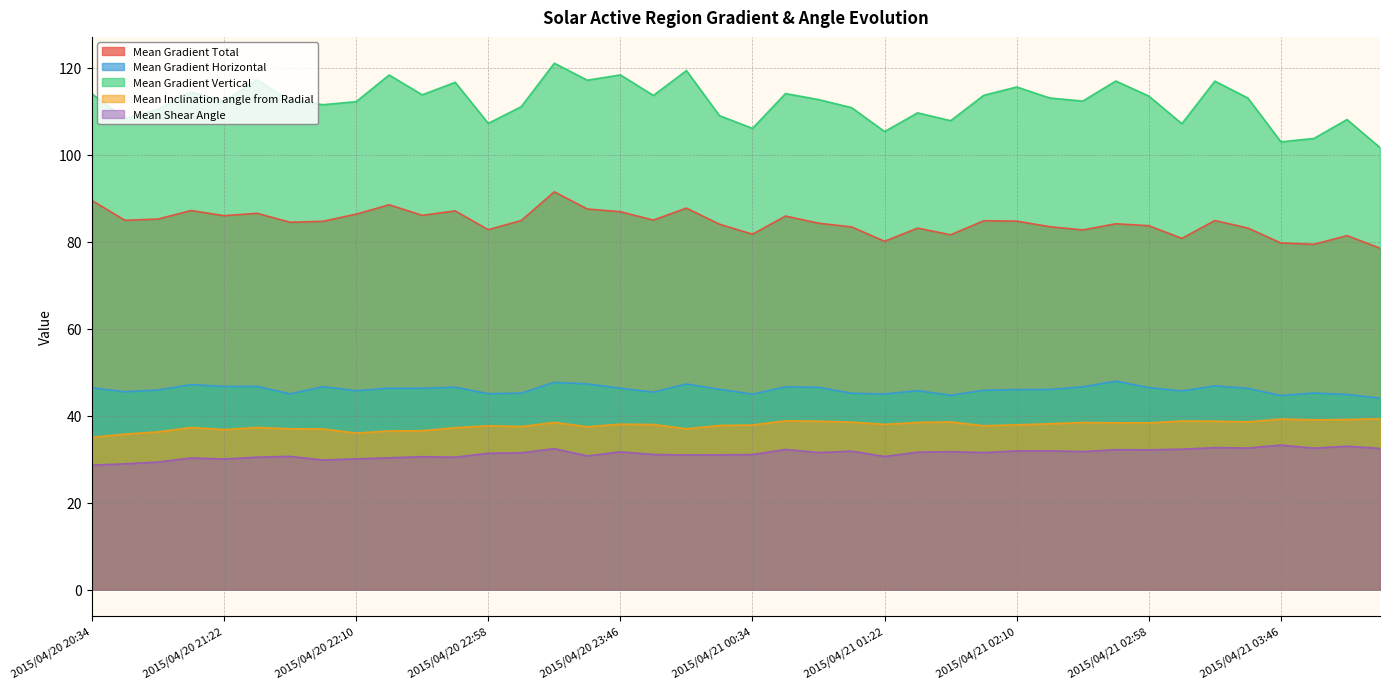

True or false: Mean Gradient Total and Mean Gradient Horizontal intersect in this chart.

False